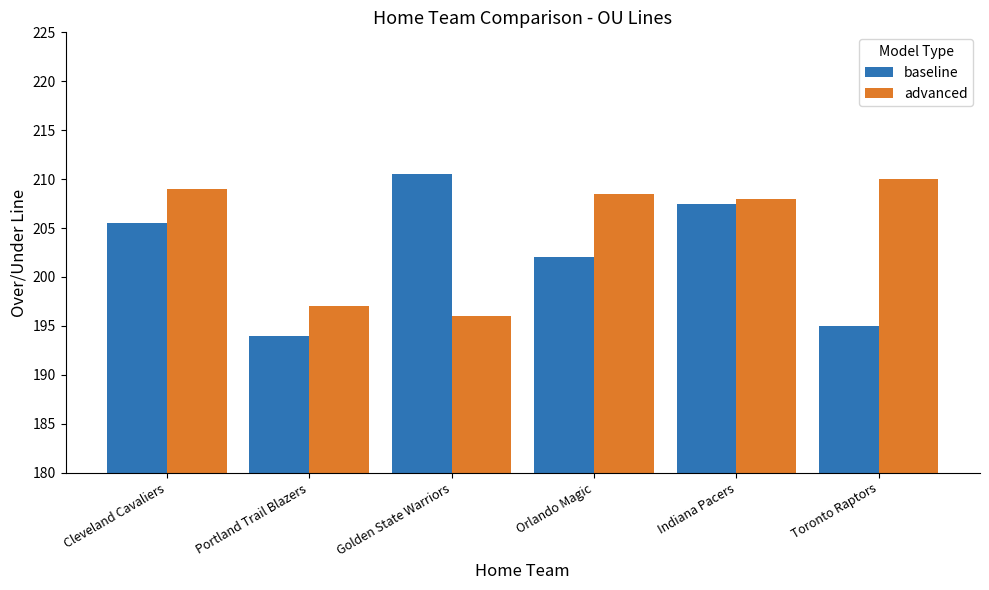

Which category has the highest value in the advanced series?

Toronto Raptors